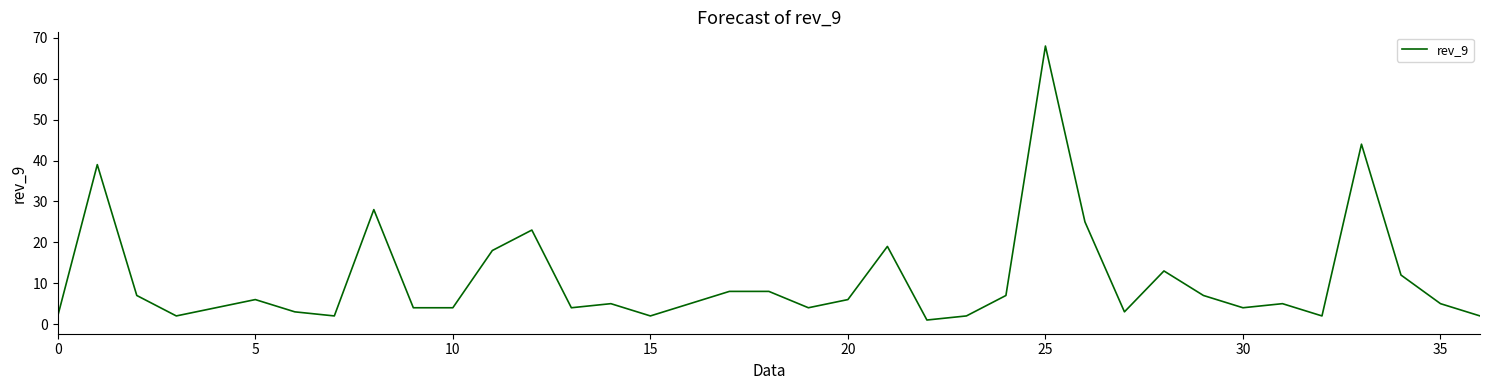

Reading left to right, transcribe all the data shown in this chart.

2	39	7	2	4	6	3	2	28	4	4	18	23	4	5	2	5	8	8	4	6	19	1	2	7	68	25	3	13	7	4	5	2	44	12	5	2